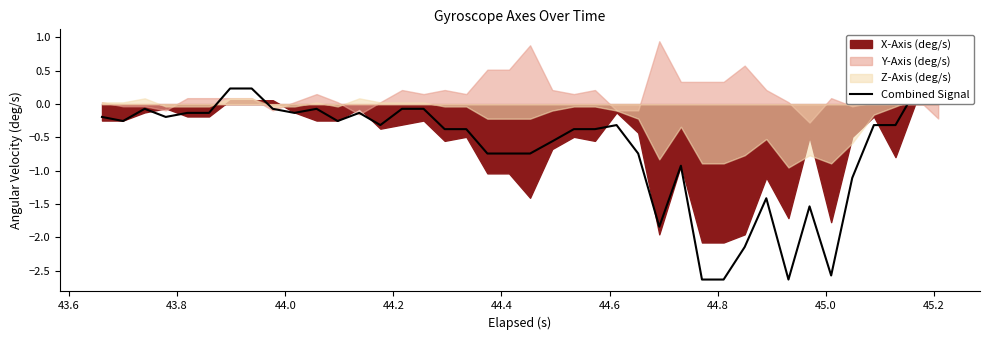

Is it true that the value at 25 is -1.1?

False